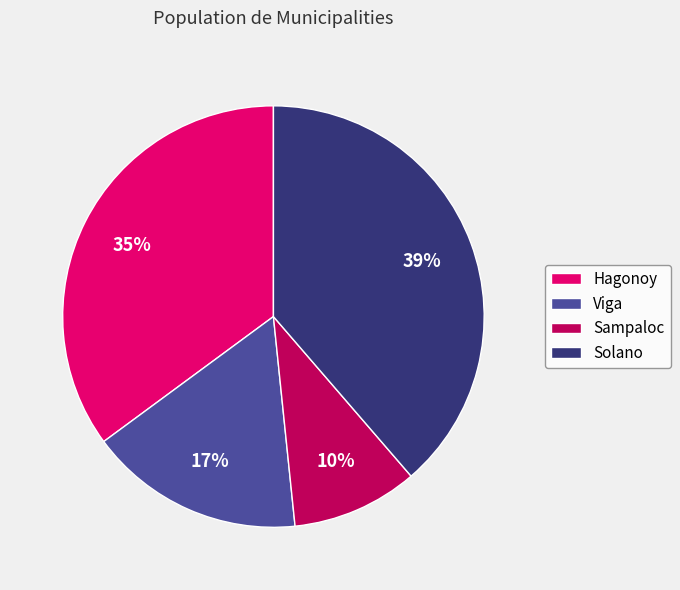

Does any single category account for the majority?

No